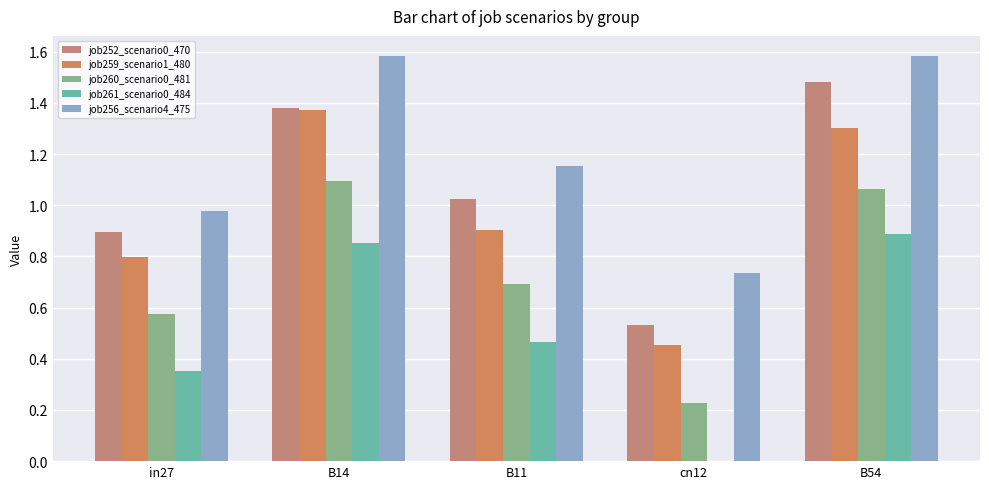

Between in27 and B14, which series saw the biggest shift?

job256_scenario4_475